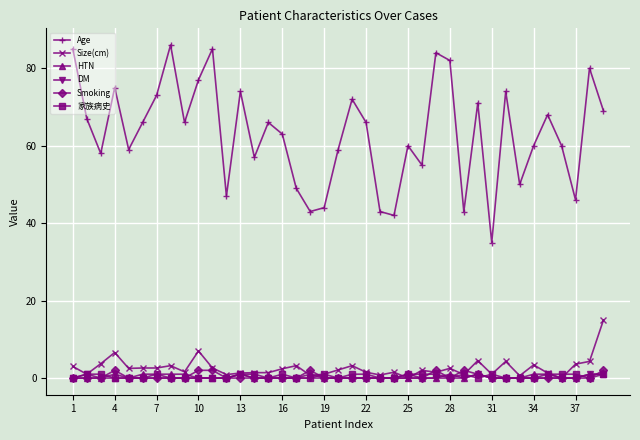

Which series has the largest total across all categories?

Age